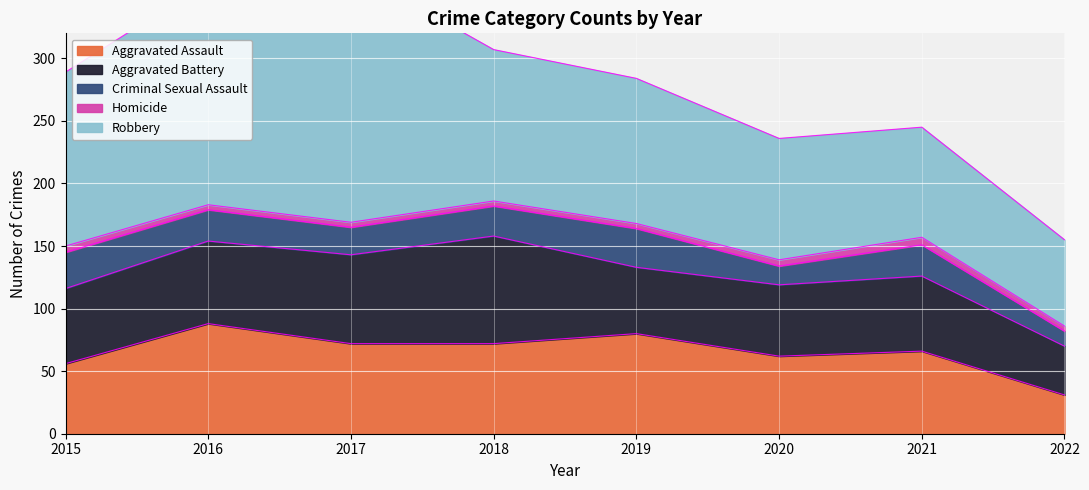

Where is the first local maximum for Robbery?

2017